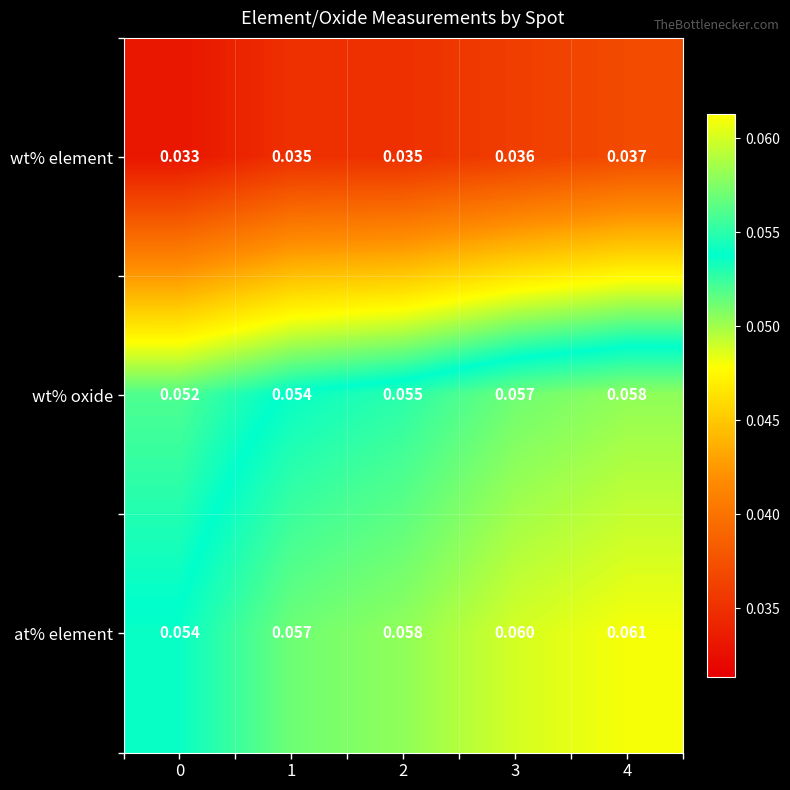

Is the value of at% element at 2 greater than the value of wt% element at 0?

Yes